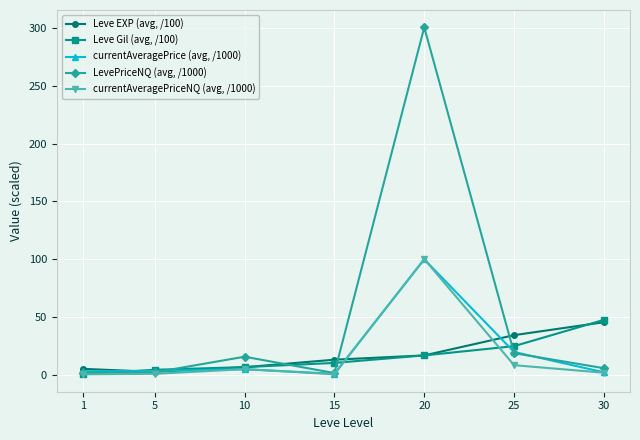

Between 1 and 25, which series saw the biggest shift?

Leve EXP (avg, /100)